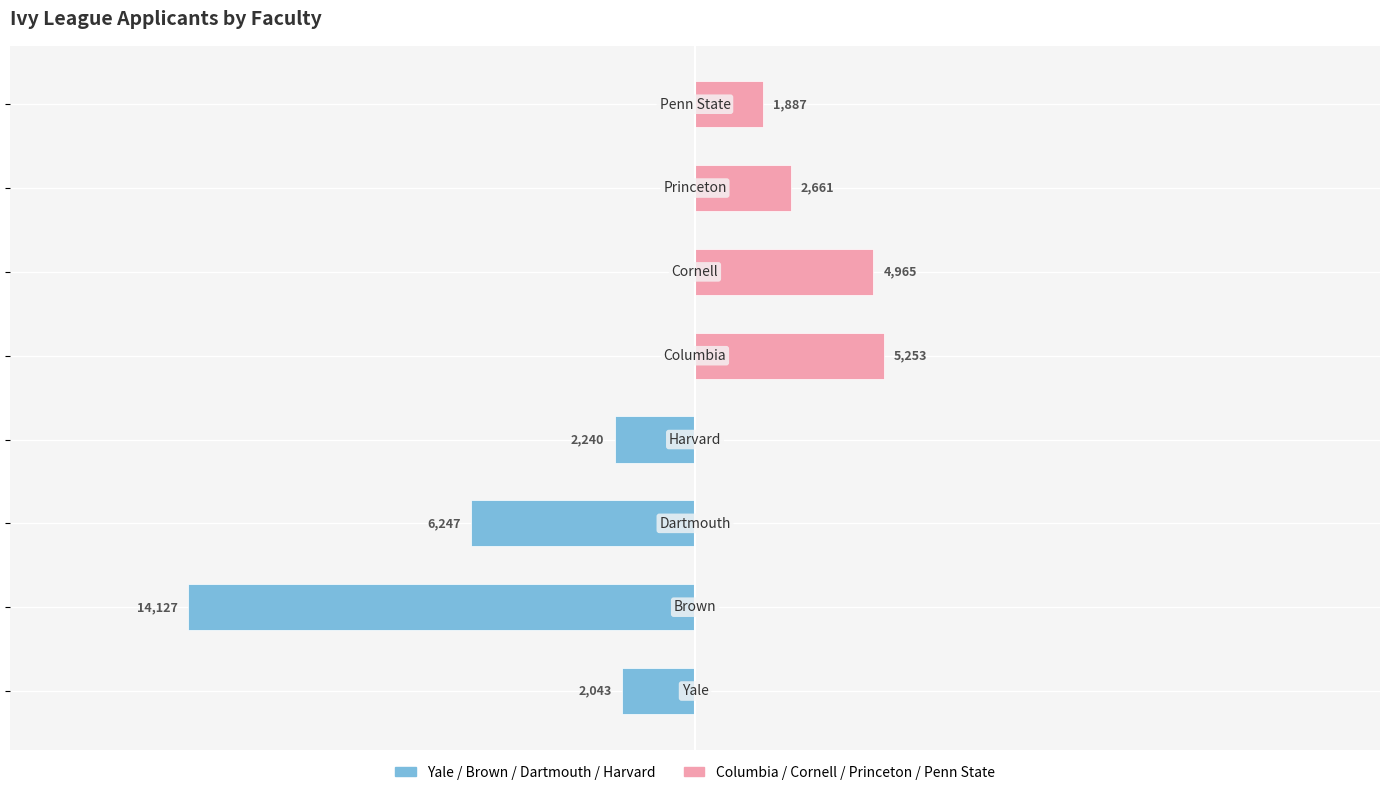

Count the number of categories in the chart.

8